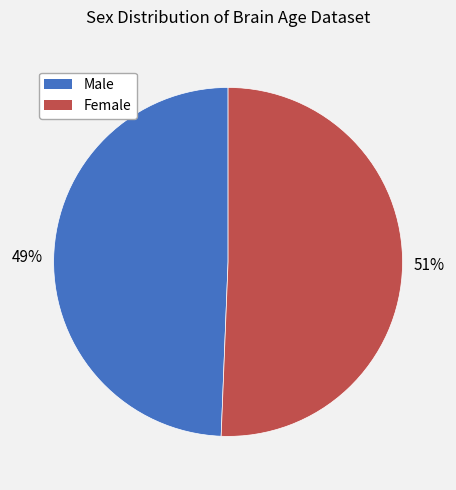

To the nearest percent, what is the average slice percentage?

50%